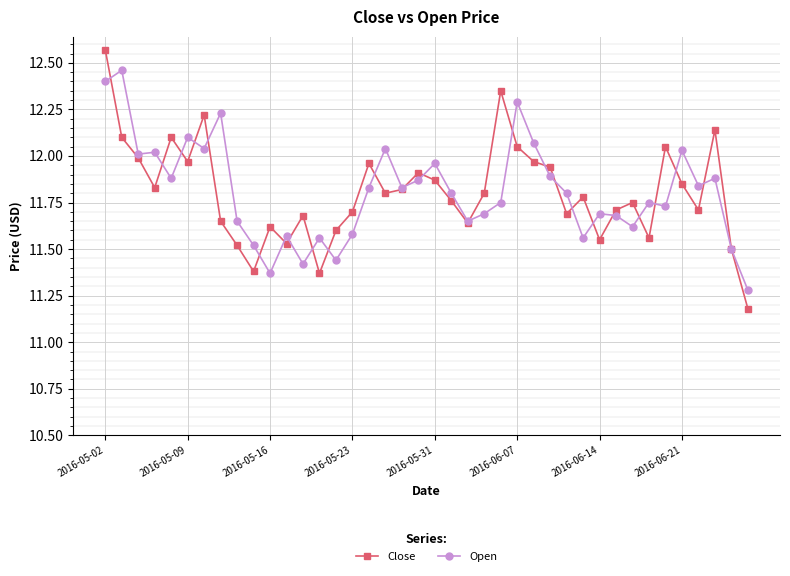

True or false: Close has more than 1 interior local peaks.

True